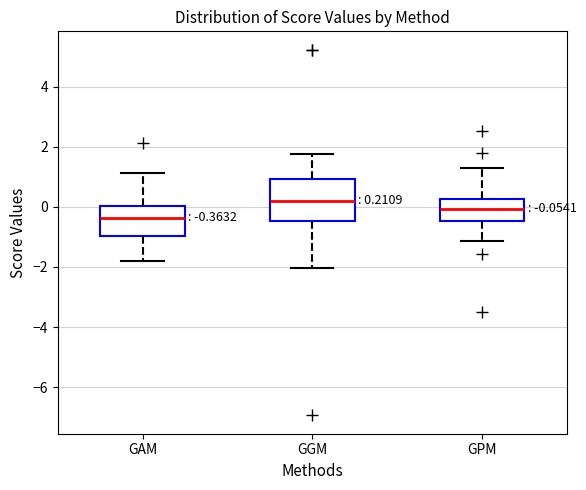

Which box has the lowest median line?

GAM